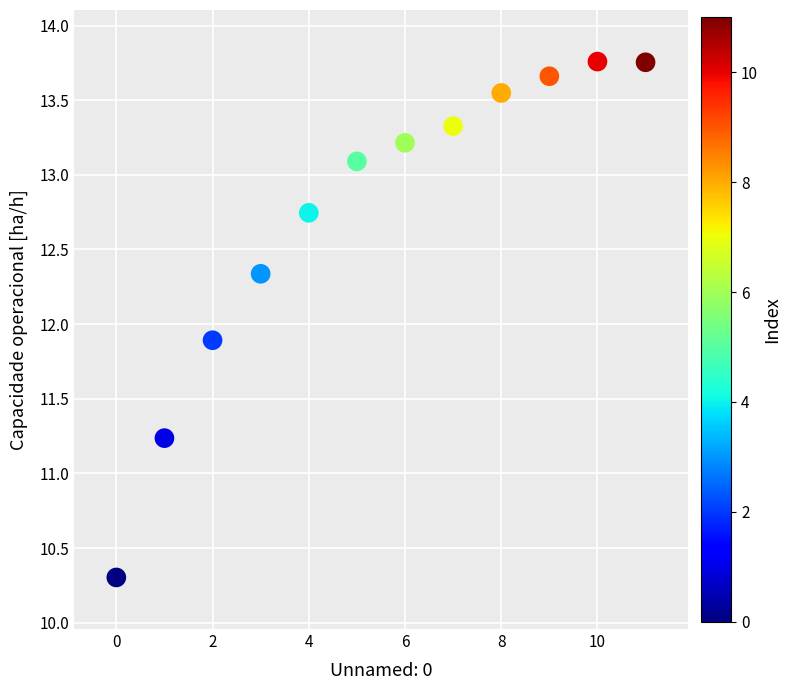

What is the range of Y values (max minus min)?

3.5